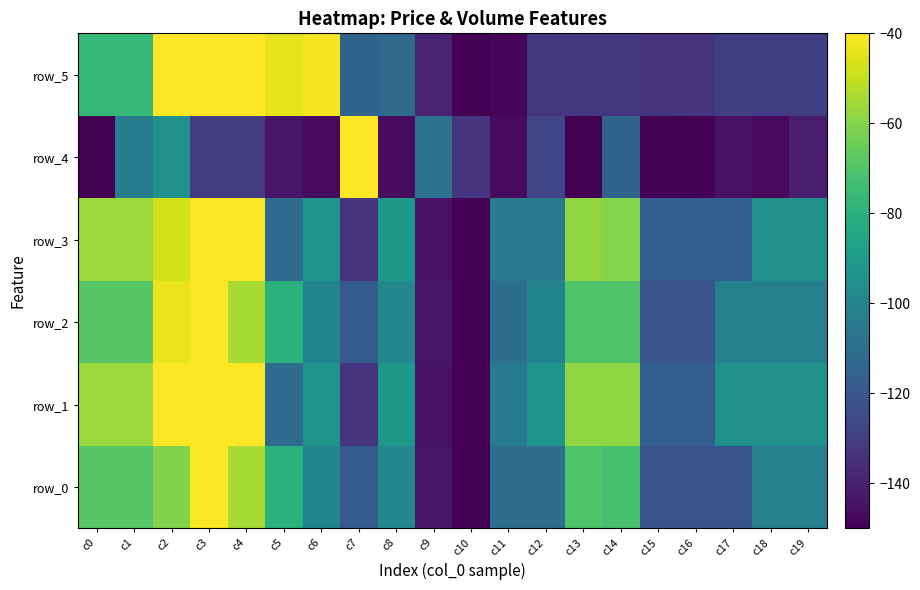

What is the difference between the maximum and second lowest values in the row_5 series?

107.9